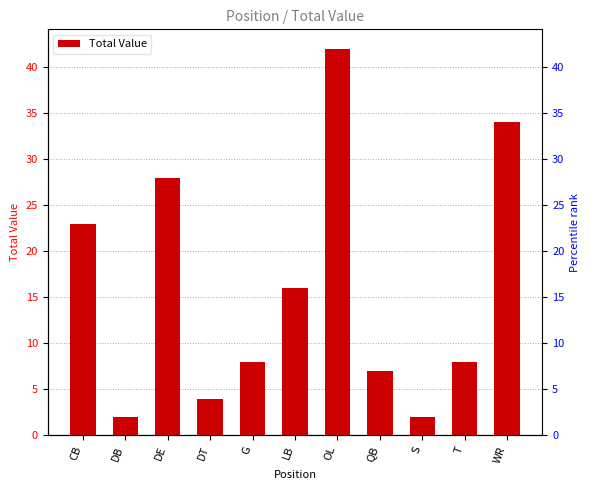

Is it true that the value at S is 1?

False